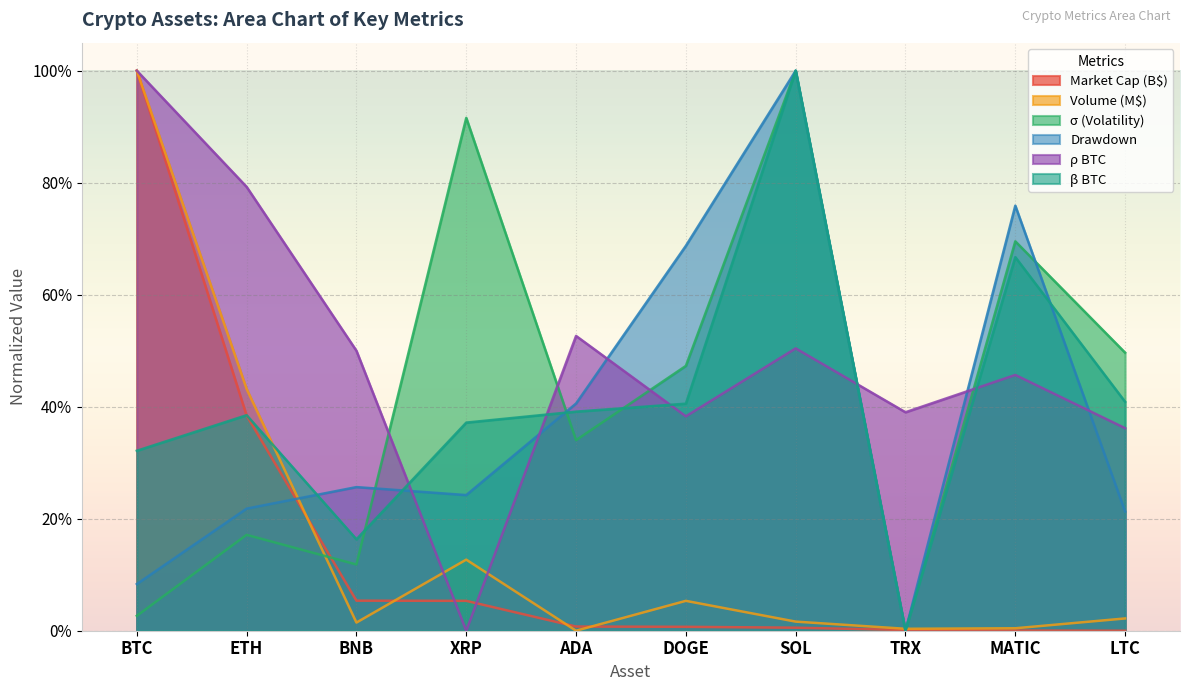

List the labels in order of dd value, largest first.

SOL, MATIC, DOGE, ADA, BNB, XRP, ETH, LTC, BTC, TRX